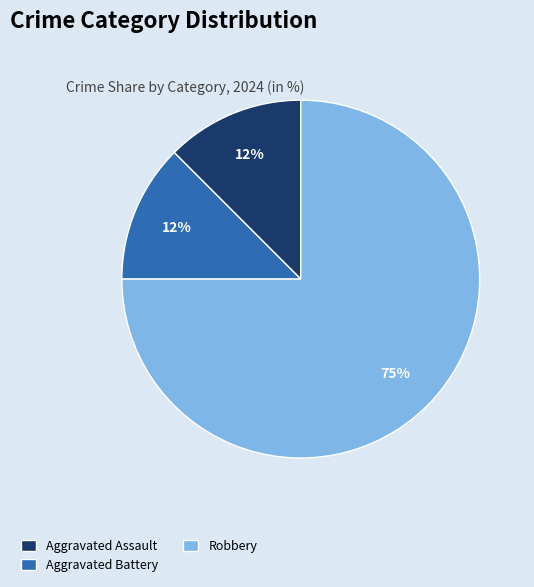

Do Robbery and Aggravated Assault together represent more than half of the pie?

Yes